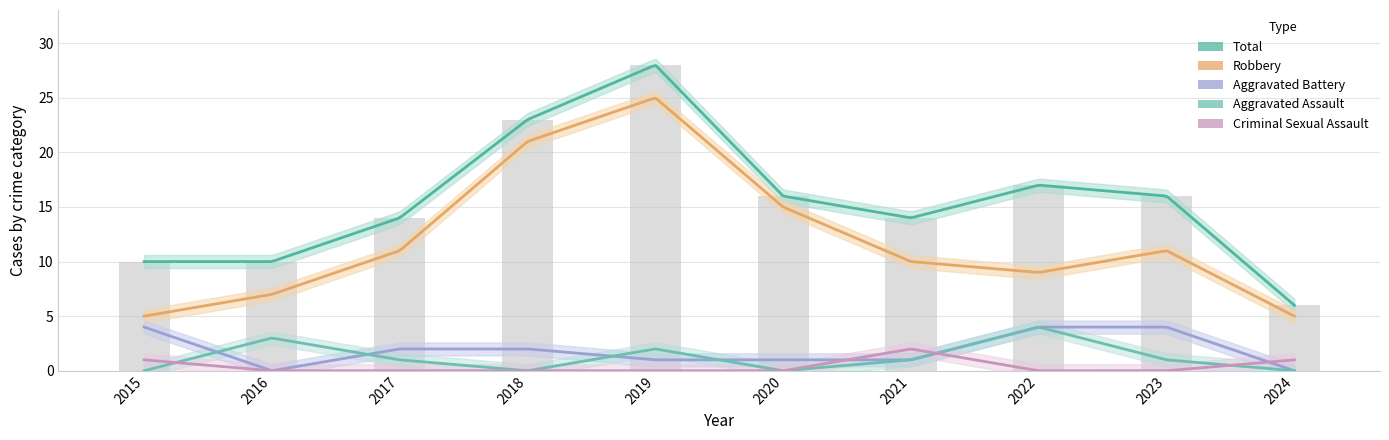

How many values in the Criminal Sexual Assault series exceed 0?

3